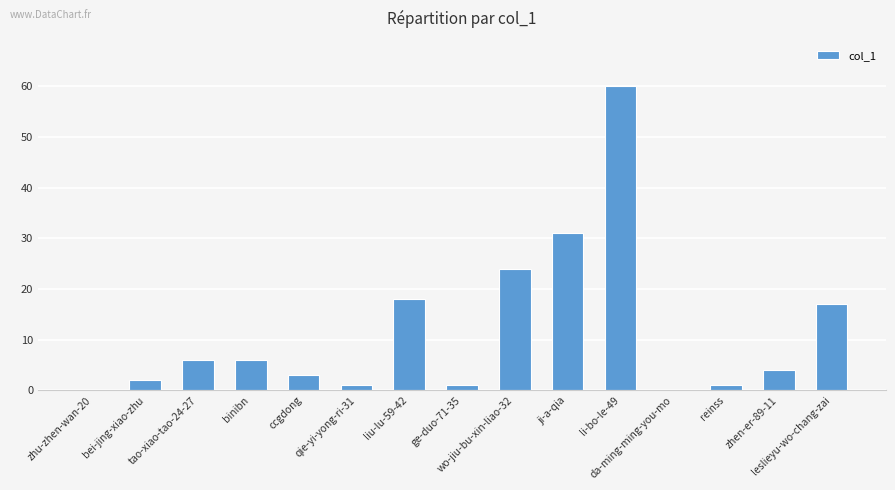

What is the greatest value displayed?

60